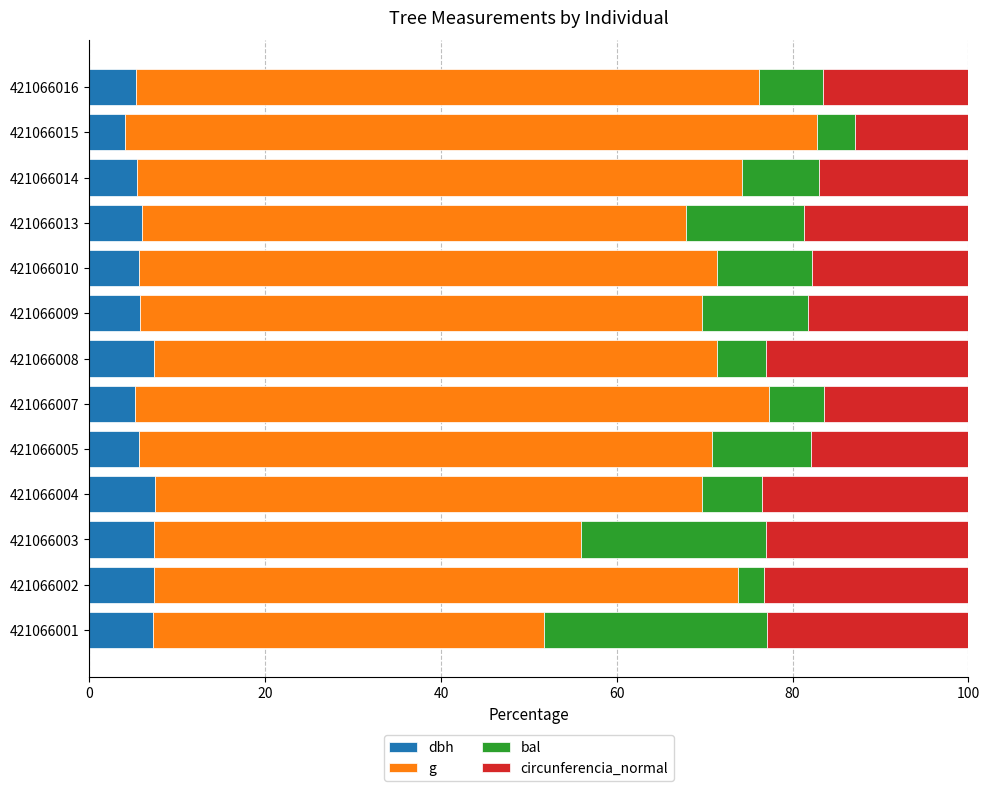

What is the sum of all dbh values?

80.0